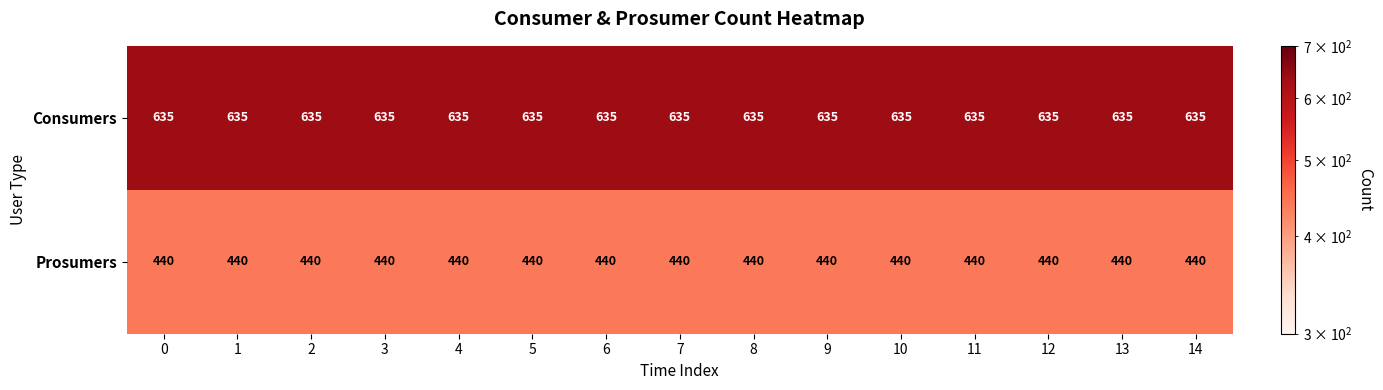

At 8, list the series in order from largest to smallest.

Consumers, Prosumers